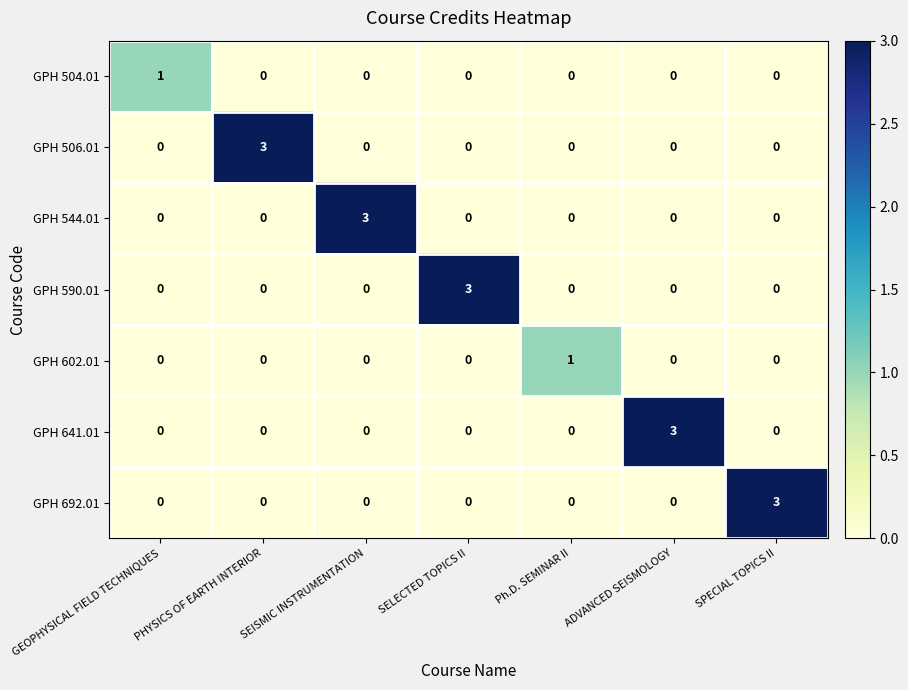

The value of GPH 504.01 at SPECIAL TOPICS II is -1. True or false?

False